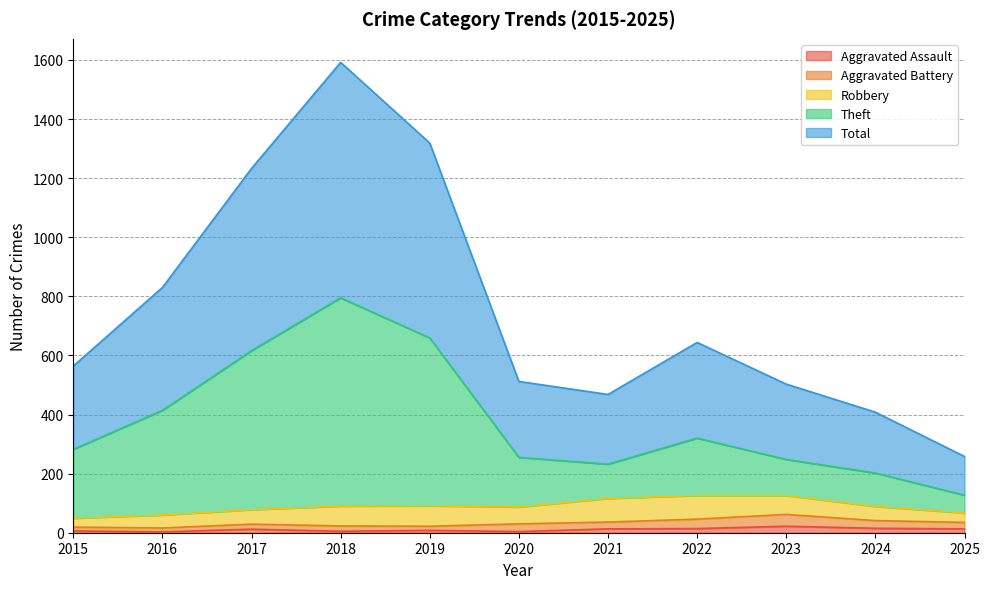

How many values in the Total series exceed 564?

5